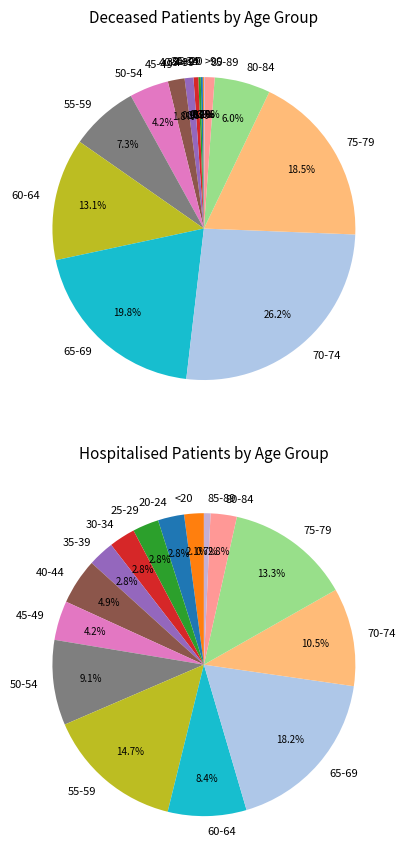

True or false: 65-69 accounts for 20% of the total.

True